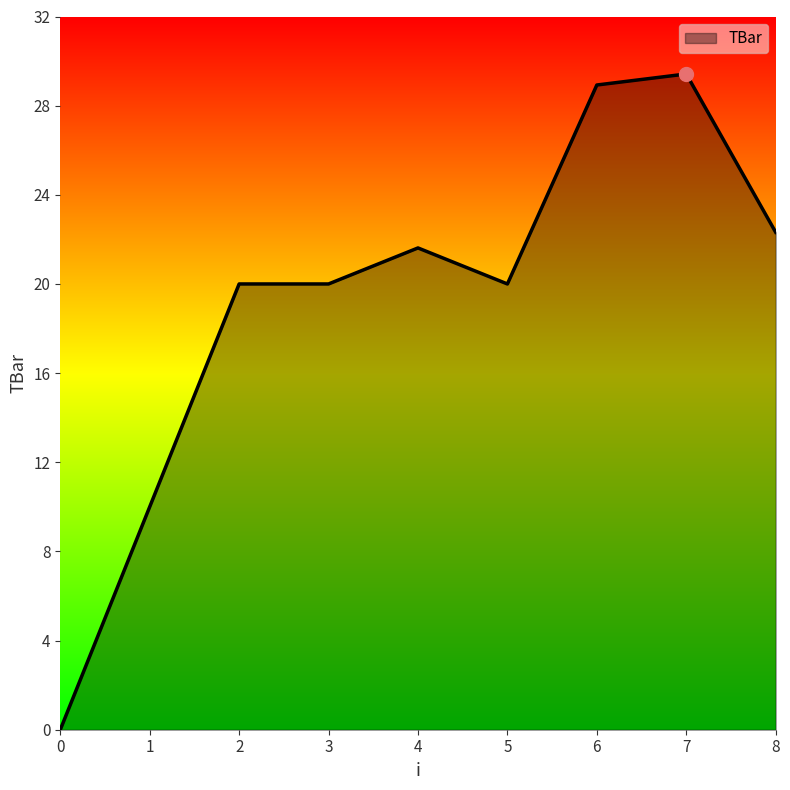

What is the approximate value at 6?

28.9